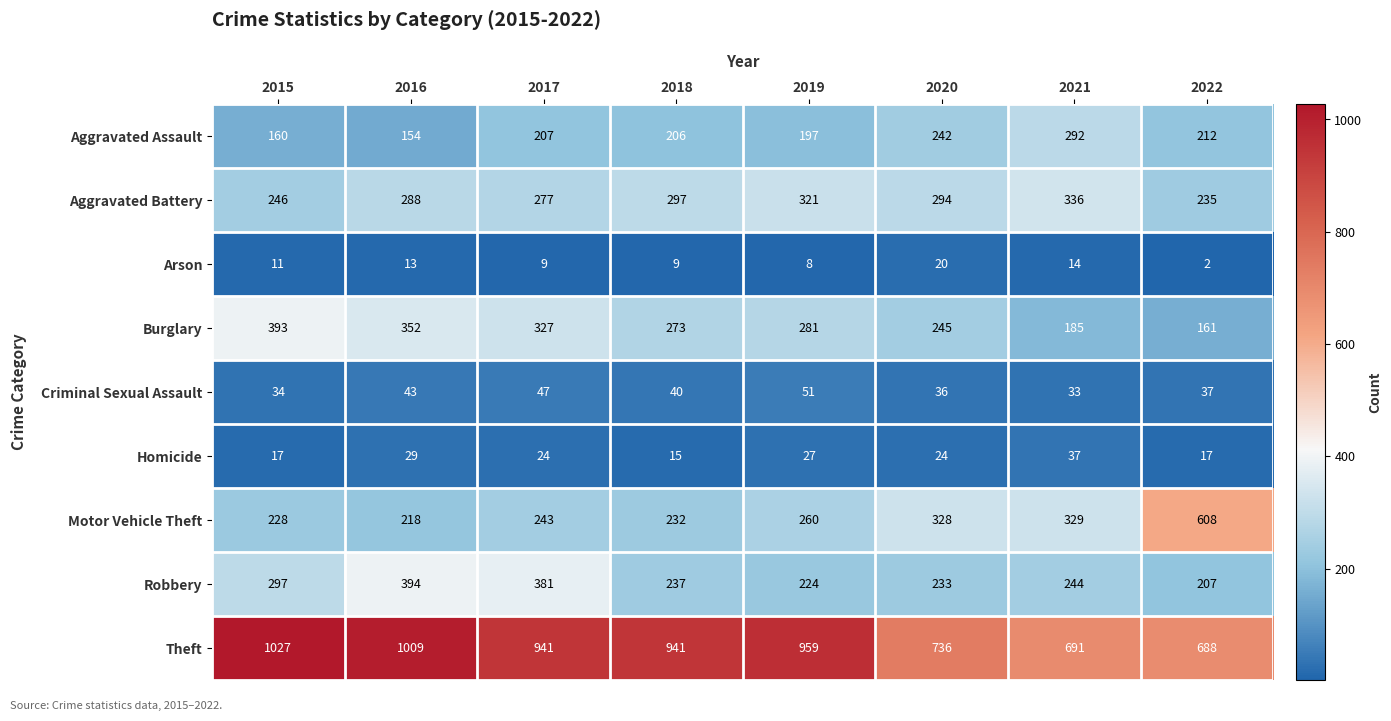

What is the sum of the Burglary values at 2018 and 2015?

666